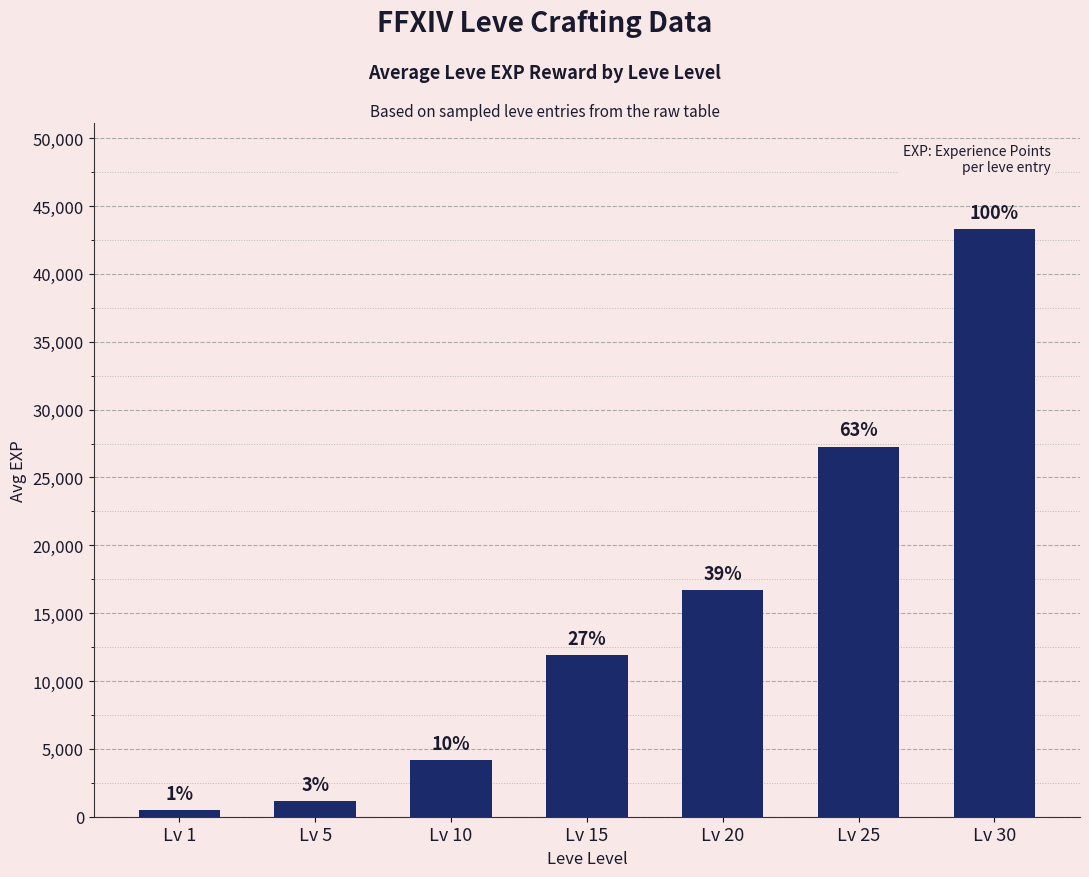

Where is the data nearest to the value 21897?

Lv 20